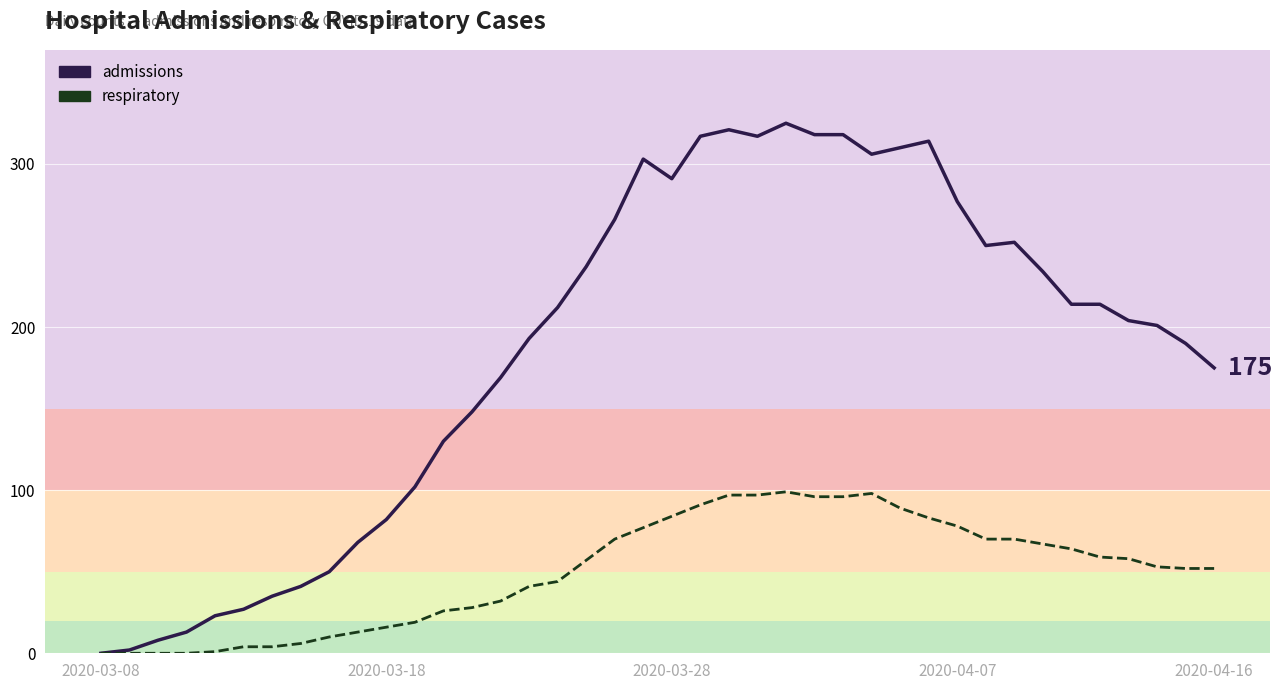

What are all the series names shown in the legend?

admissions, respiratory